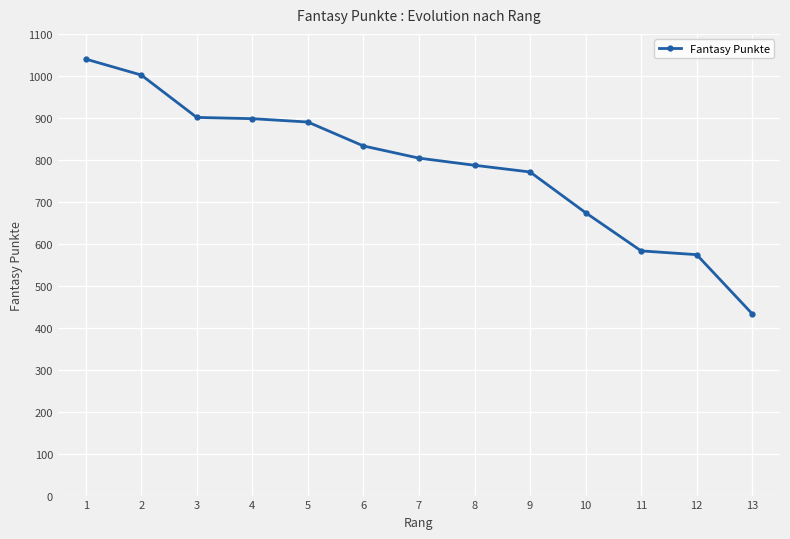

True or false: the data shows 1267 at 6.

False